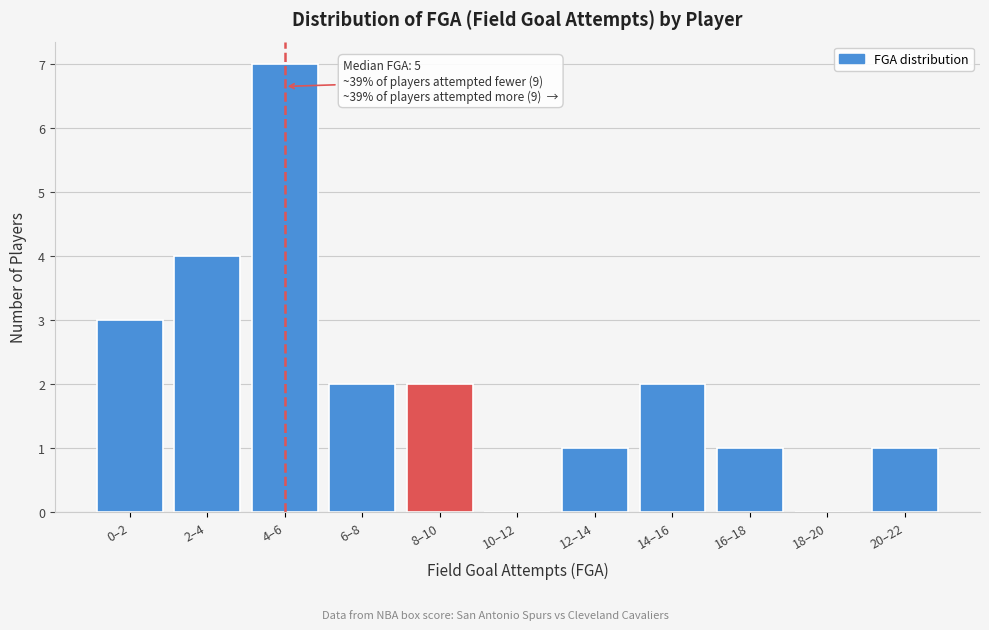

Reading left to right, extract all data points from this chart.

0–2=3	2–4=4	4–6=7	6–8=2	8–10=2	10–12=0	12–14=1	14–16=2	16–18=1	18–20=0	20–22=1